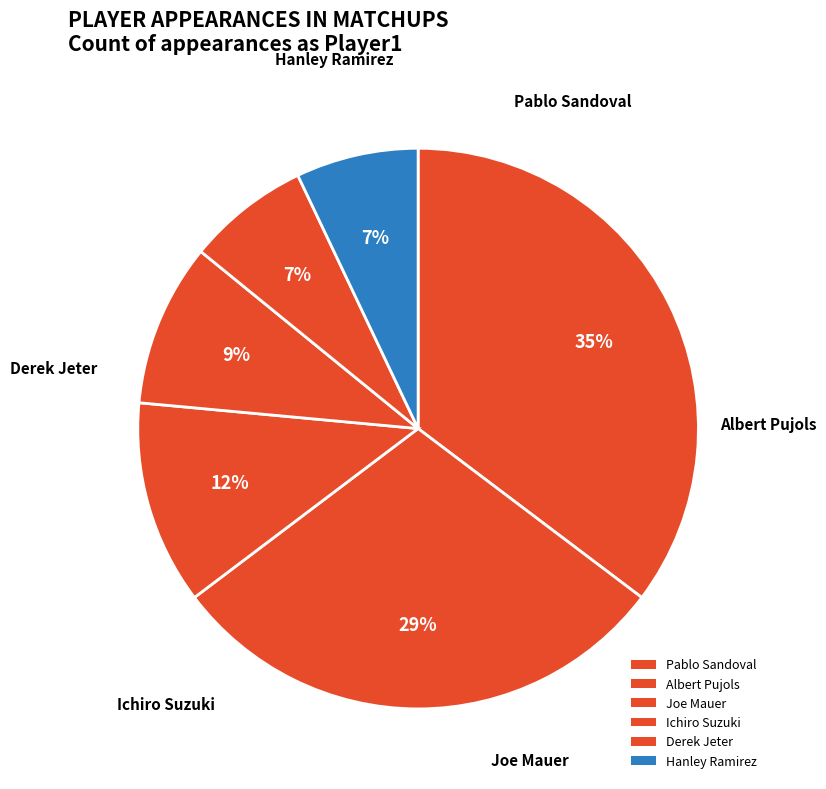

How many segments does this pie chart have?

6